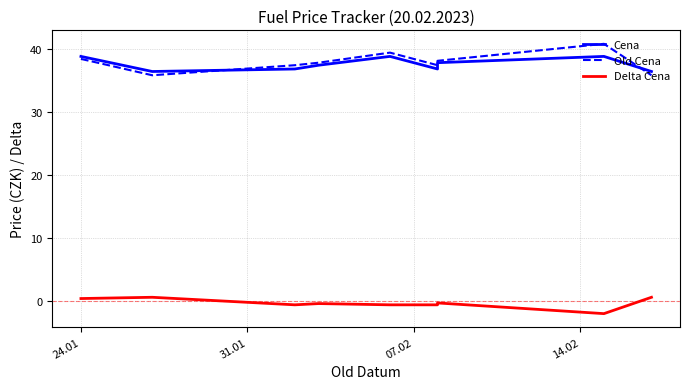

What is the average value of the Old Cena series?

37.7